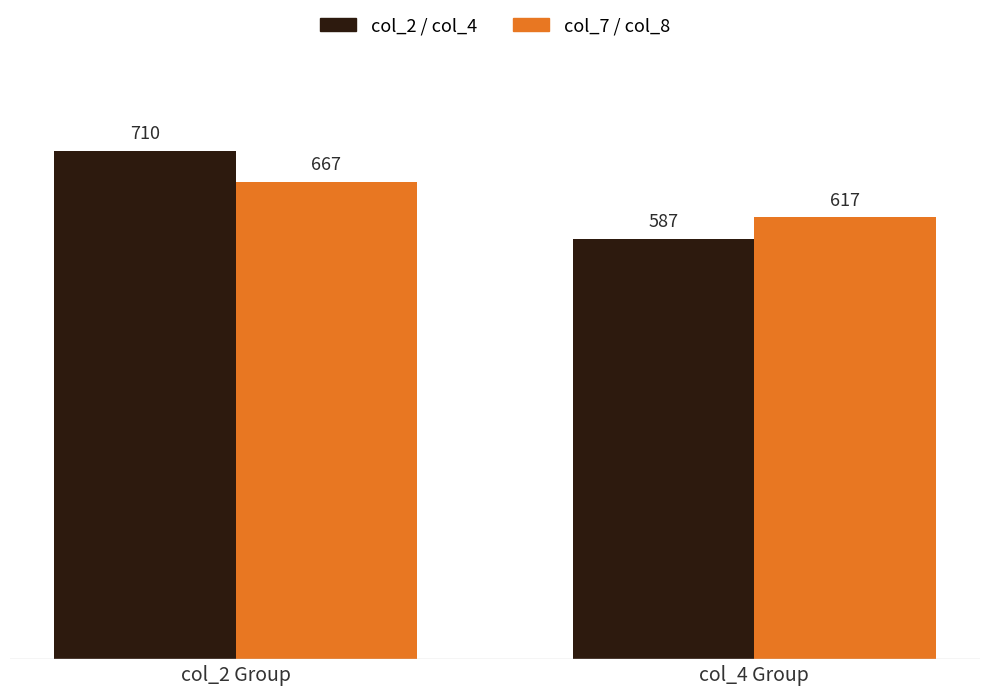

The value of col_2 / col_4 at col_4 Group is 368. True or false?

False